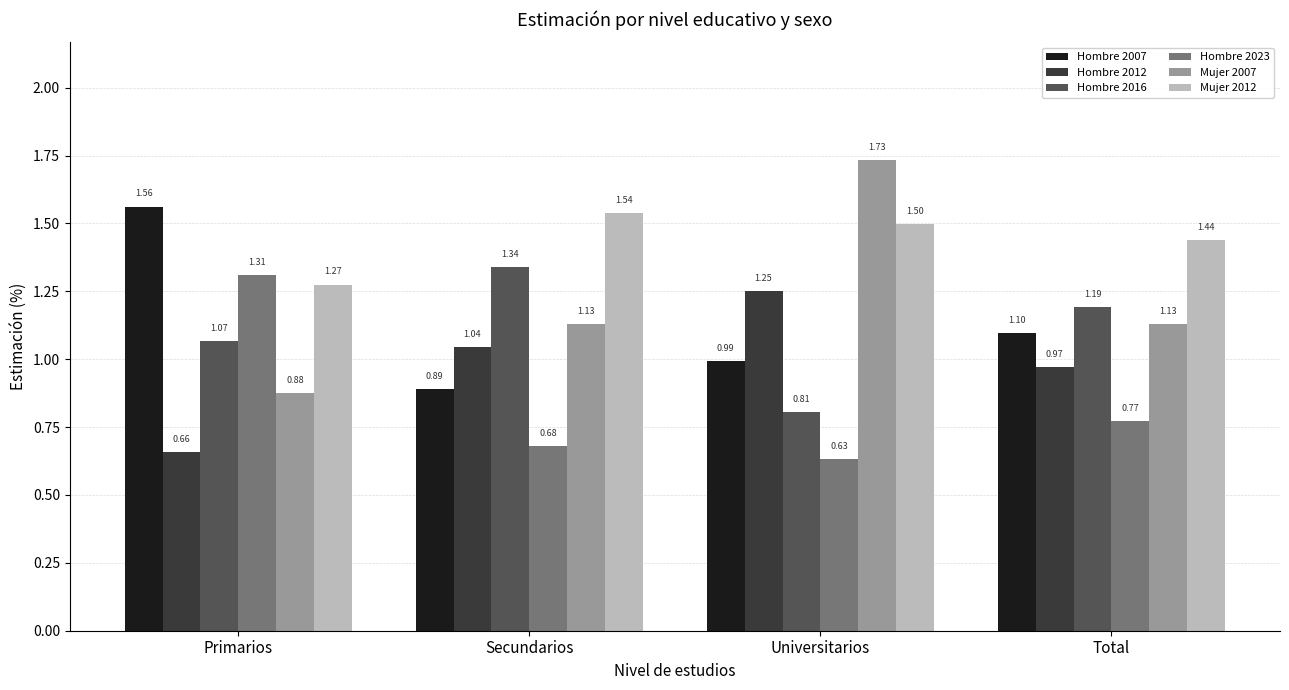

Rank the series by their maximum value, from highest to lowest.

Mujer 2007, Hombre 2007, Mujer 2012, Hombre 2016, Hombre 2023, Hombre 2012